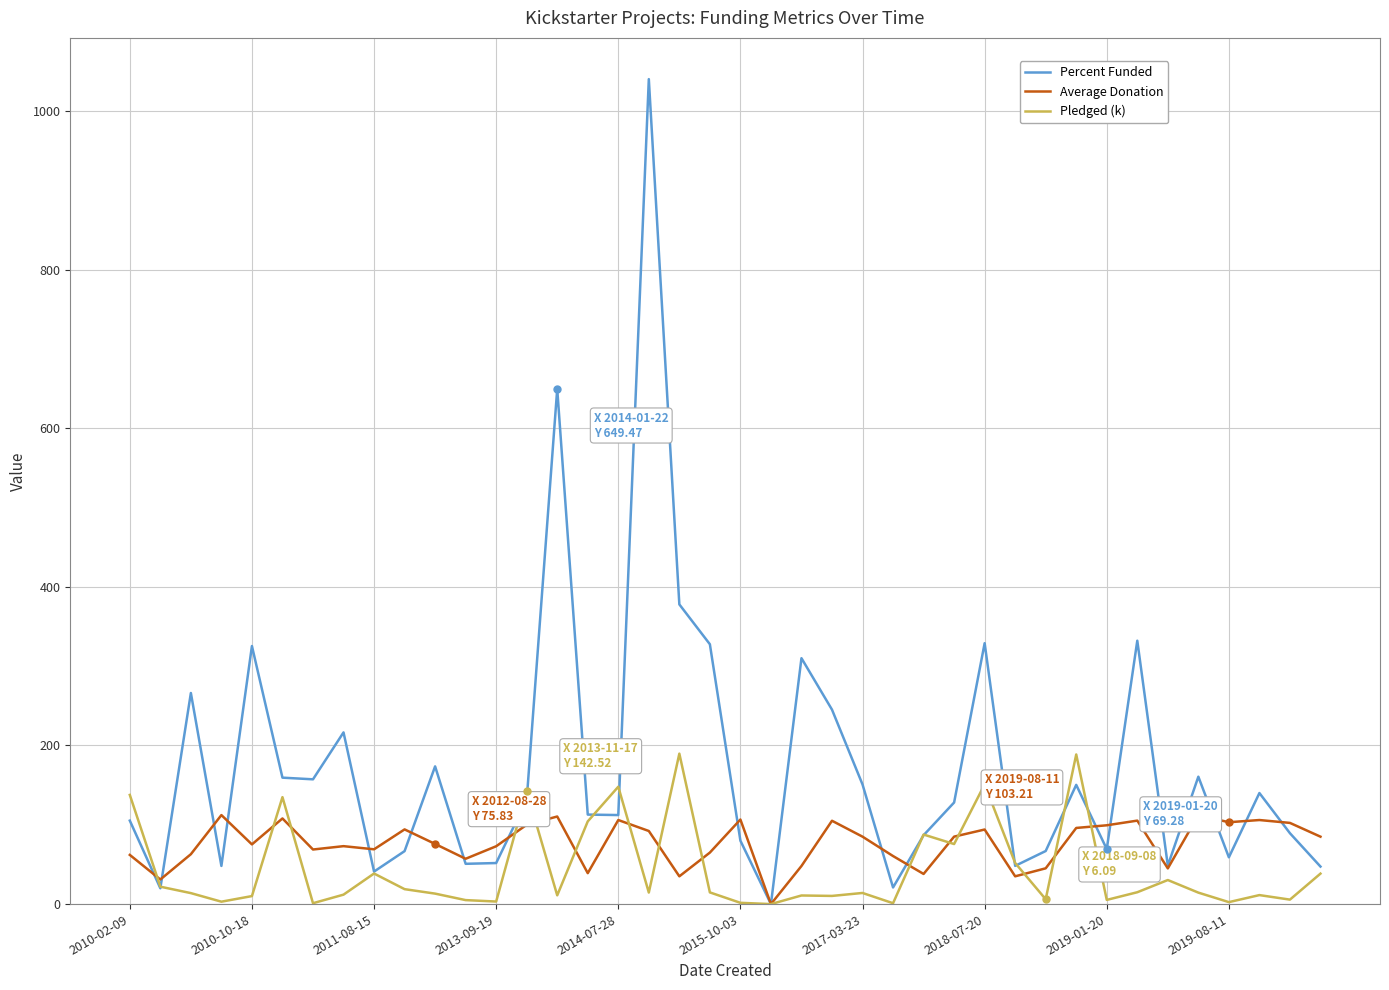

List the series in order of their overall mean, highest first.

Percent Funded, Average Donation, Pledged (k)